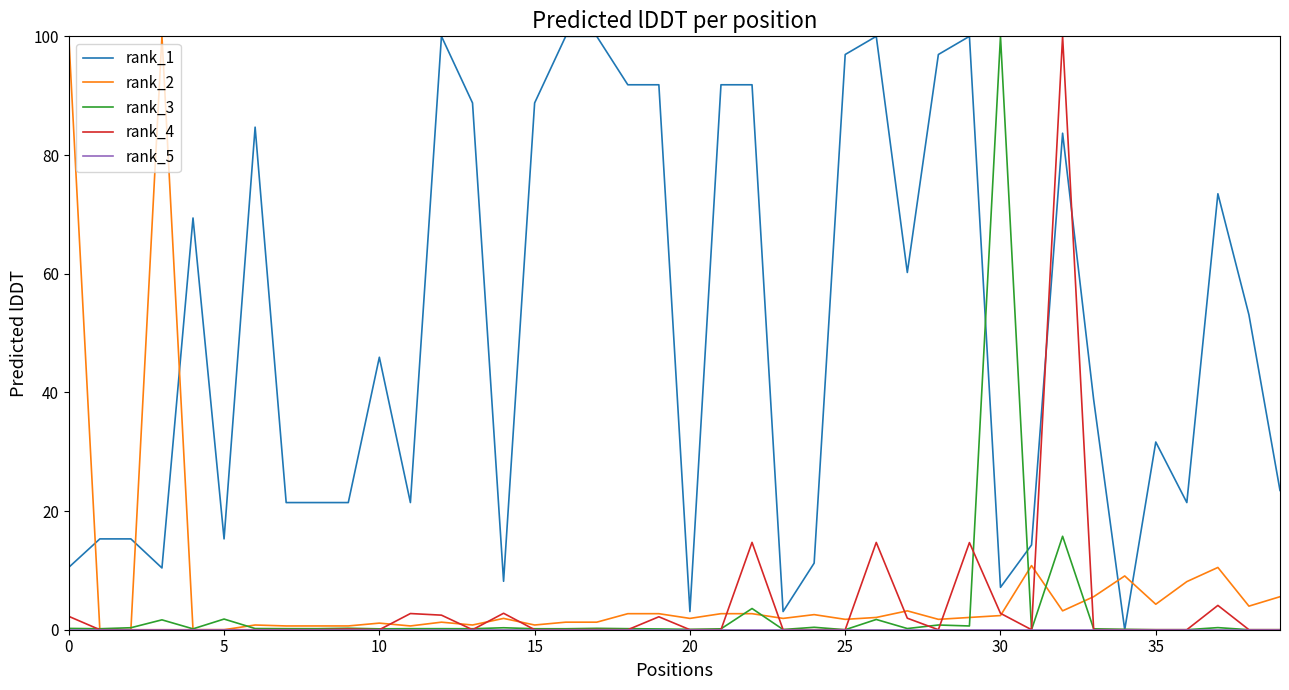

Which series has the largest total across all categories?

rank_1